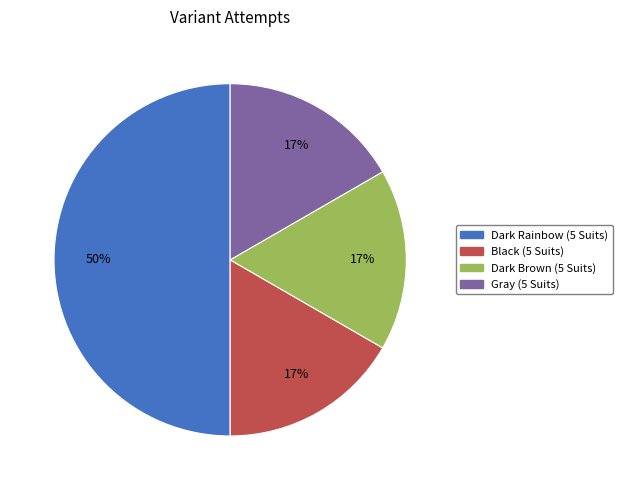

Does Dark Brown (5 Suits) account for over 50% of the chart?

No